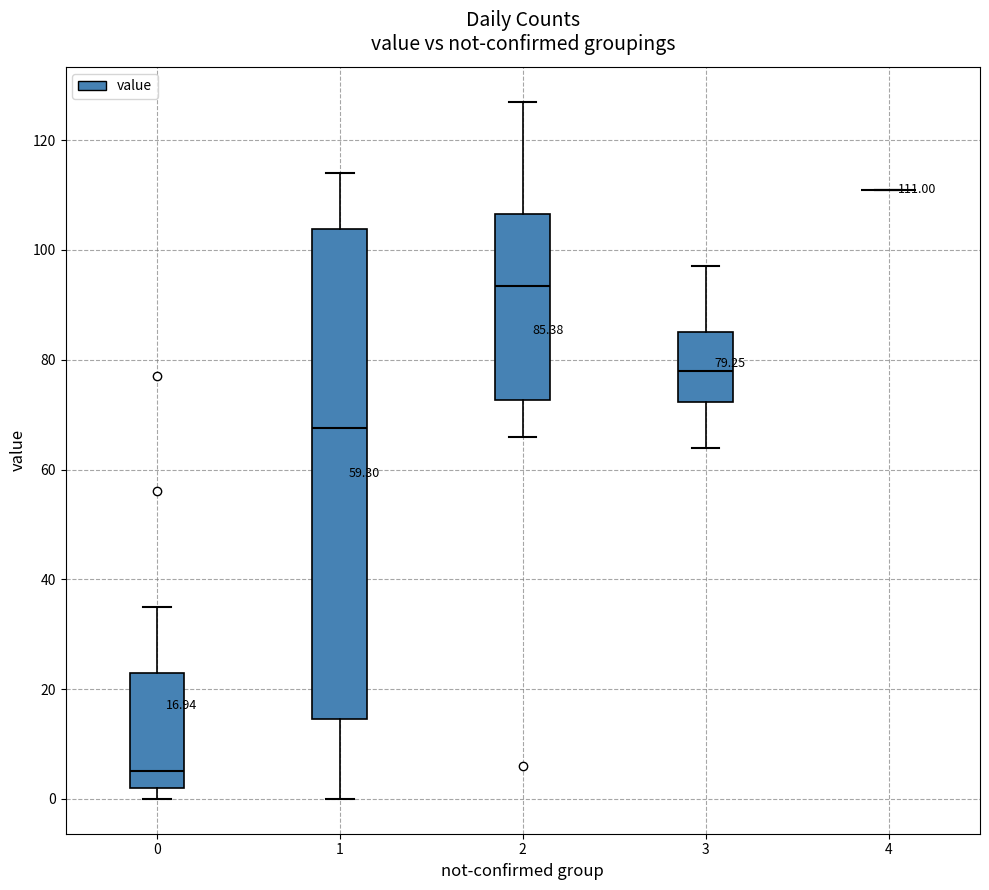

Comparing the boxes themselves (not the whiskers), which one is the tallest?

1